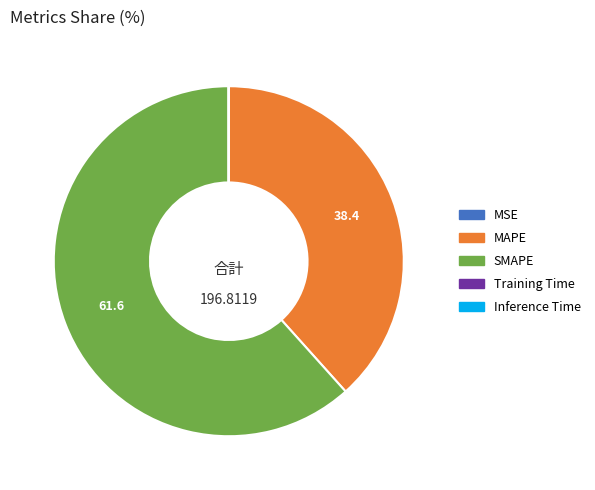

Is there a majority slice in this chart?

Yes